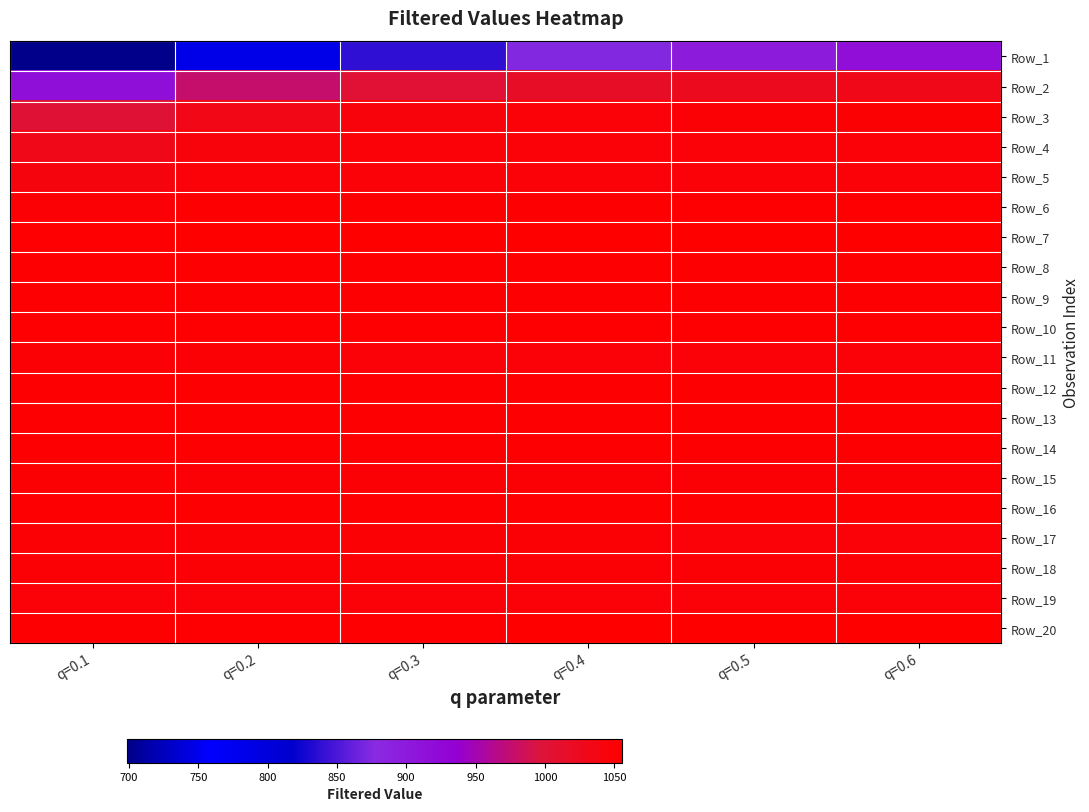

Between q=0.5 and q=0.1, which is larger?

q=0.5